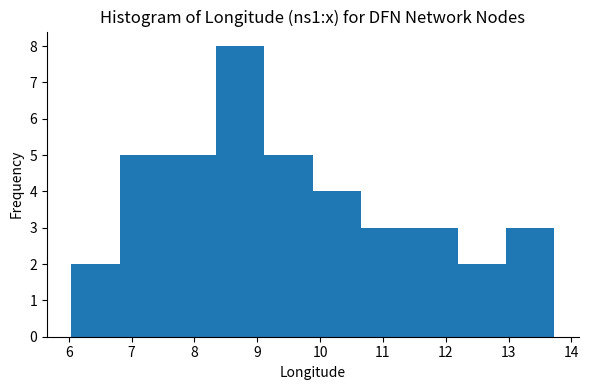

Reading left to right, list every bar in this chart as the range it spans on the x-axis followed by its height. Neither the bar edges nor the heights are printed on the chart, so give them approximately, as read against the axes.

6.0 to 6.8: 2
6.8 to 7.6: 5
7.6 to 8.3: 5
8.3 to 9.1: 8
9.1 to 9.9: 5
9.9 to 10.7: 4
10.7 to 11.4: 3
11.4 to 12.2: 3
12.2 to 13.0: 2
13.0 to 13.7: 3